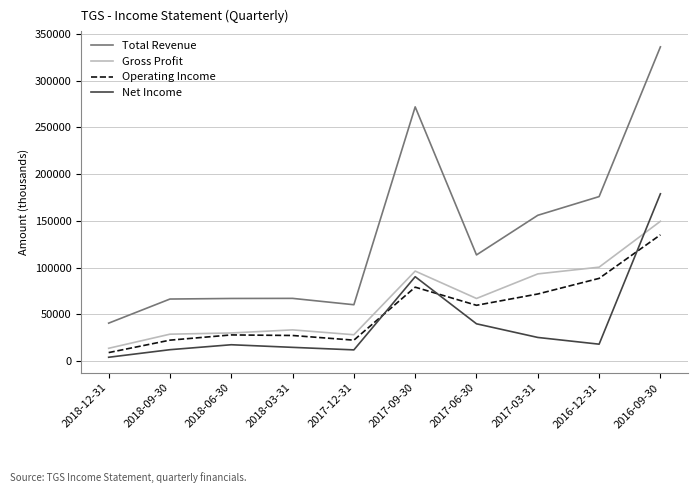

In Total Revenue, how many points are higher than both neighbors (excluding endpoints)?

2